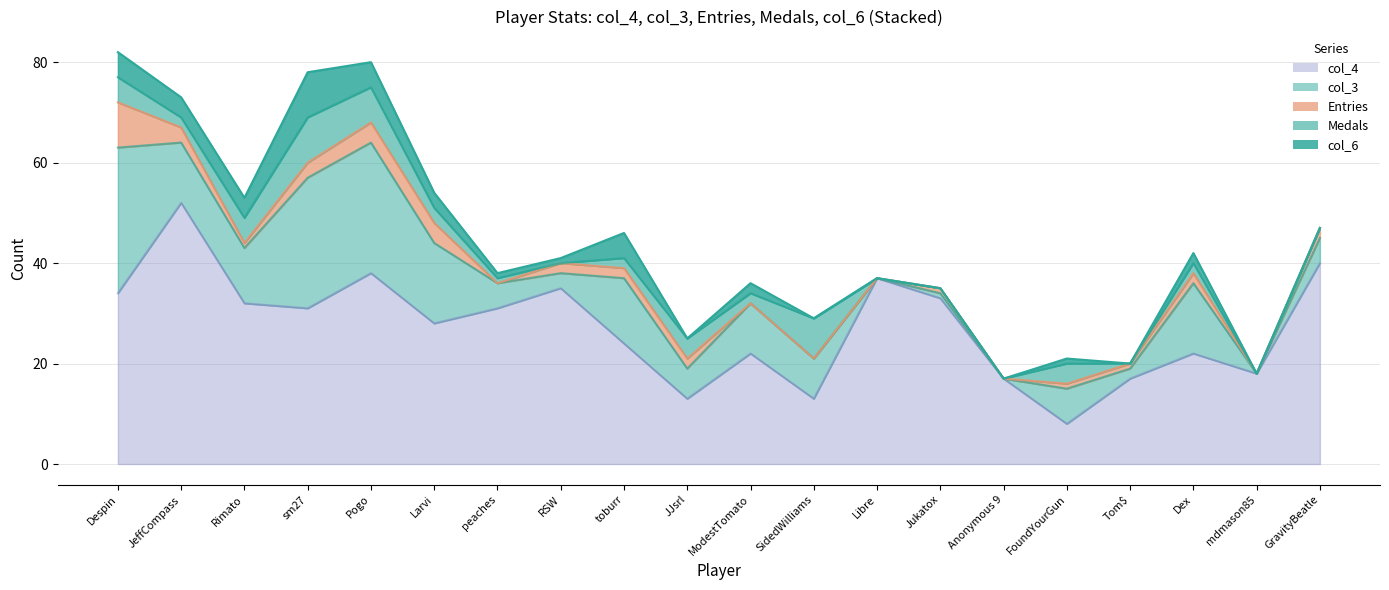

What is the label of the 3rd point from the right?

Dex